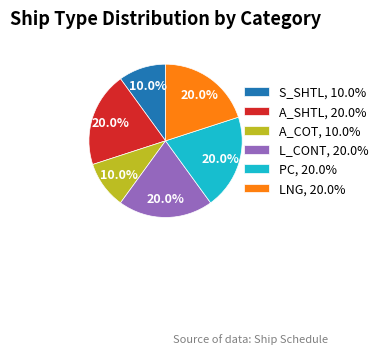

To the nearest percent, what percentage of the pie is PC?

20%